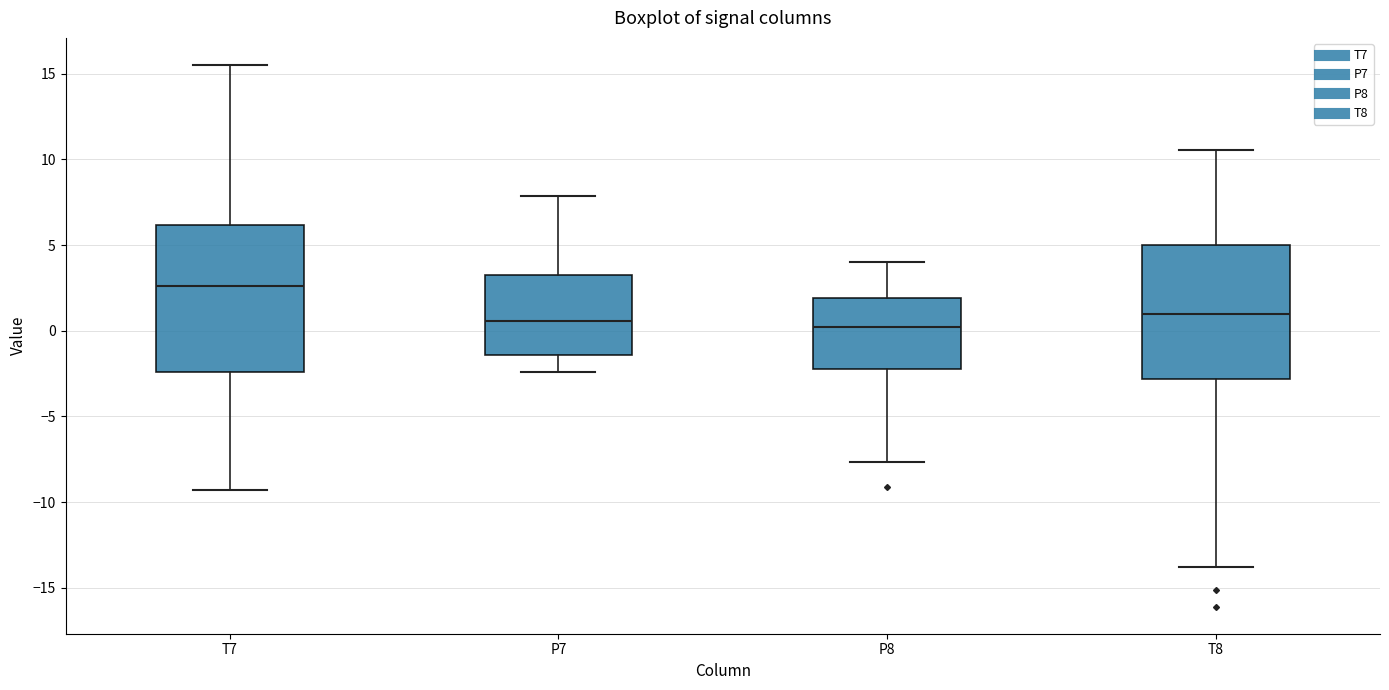

Where is the upper edge of the box for T8 on the y-axis? The values are not printed on the chart, so give them approximately, as read against the axis.

5.0